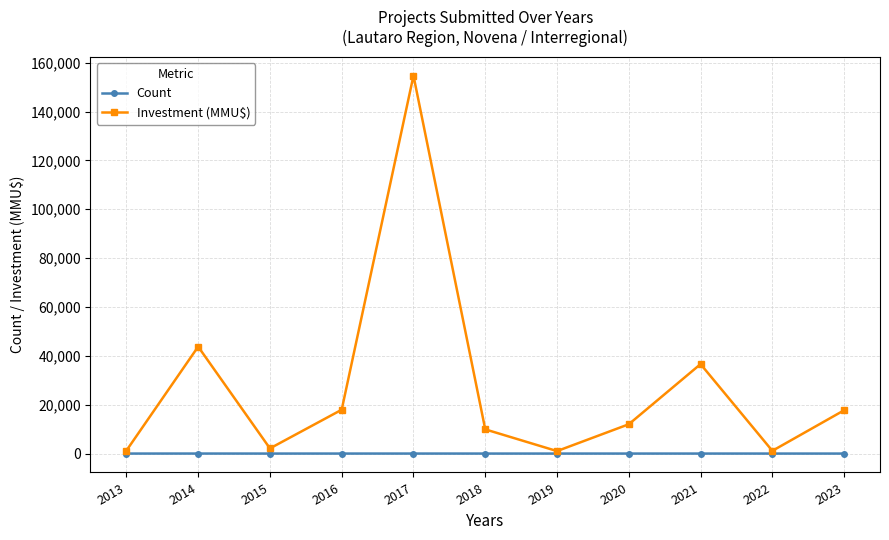

Count the Count values in the range 2 to 4.

7